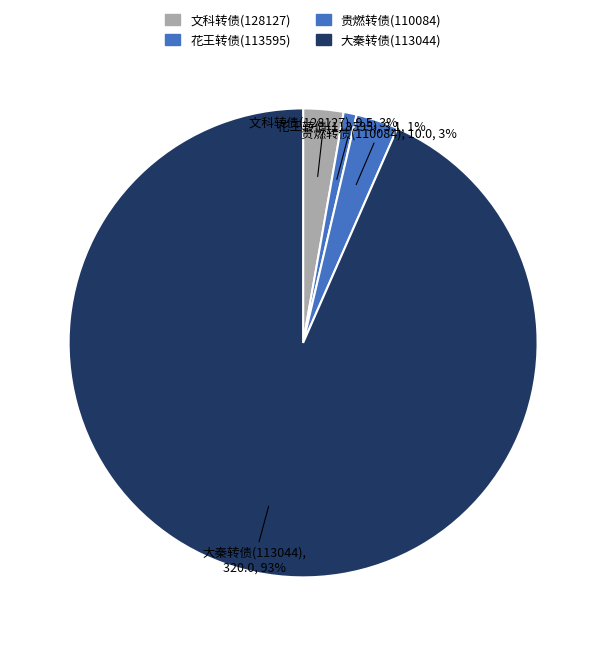

Which has a higher value, 贵燃转债(110084) or 花王转债(113595)?

贵燃转债(110084)